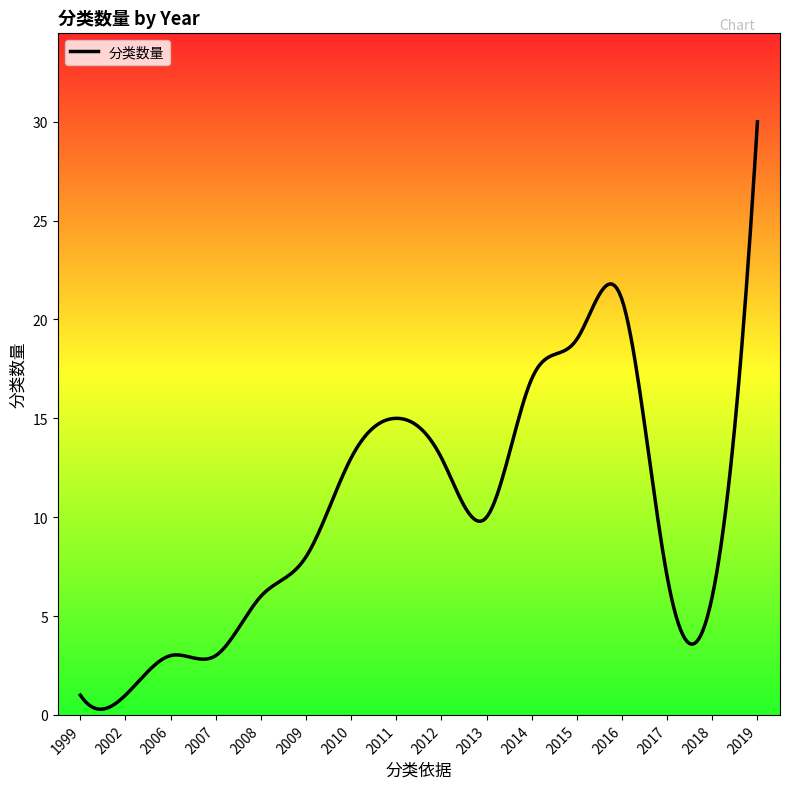

Does the chart have visible grid lines?

No